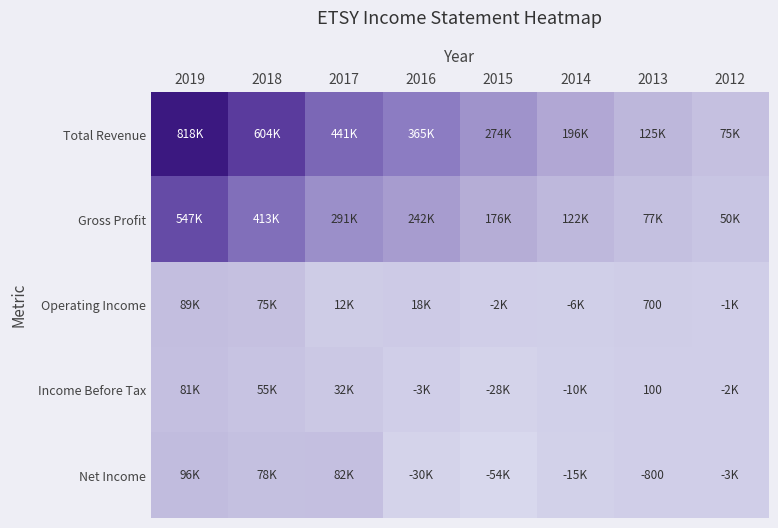

Where does the Gross Profit series first go above 241600?

2019